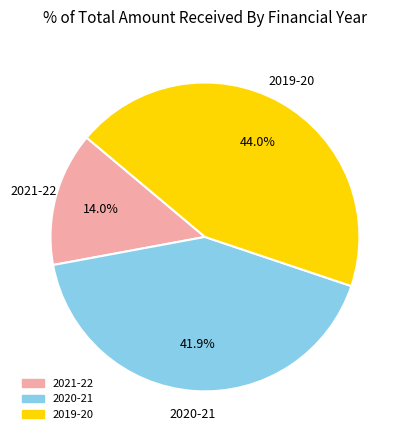

To the nearest percent, what percentage of the pie is 2021-22?

14%